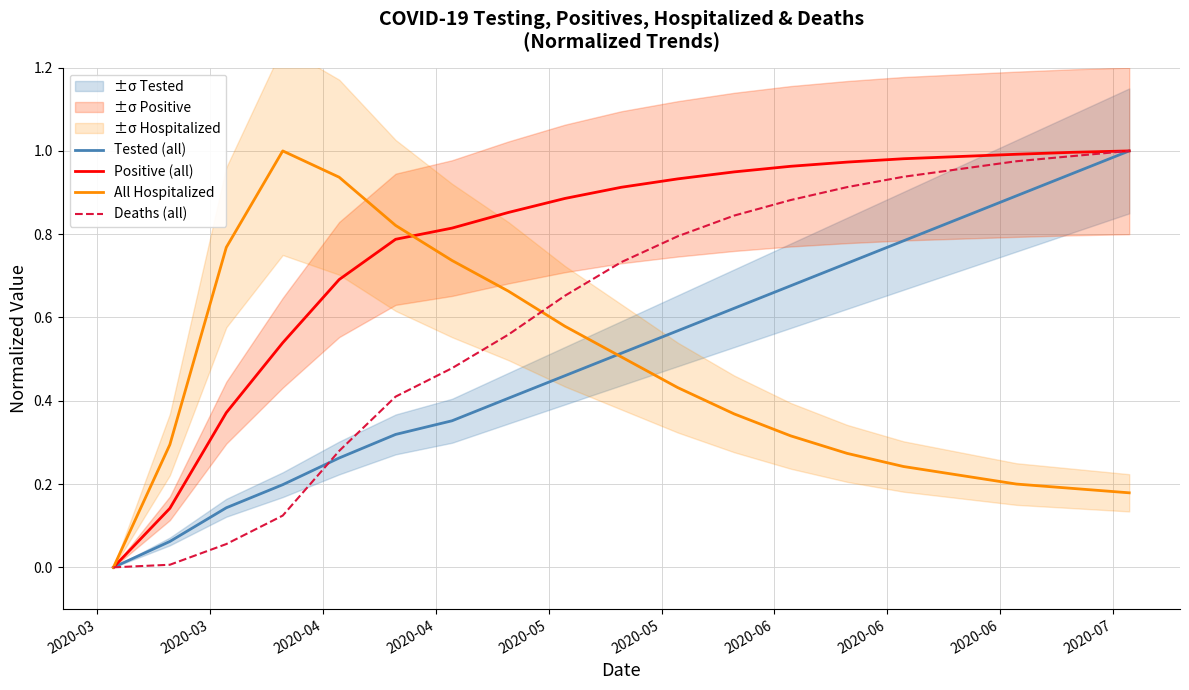

Is this an area chart (filled region under the line)?

No